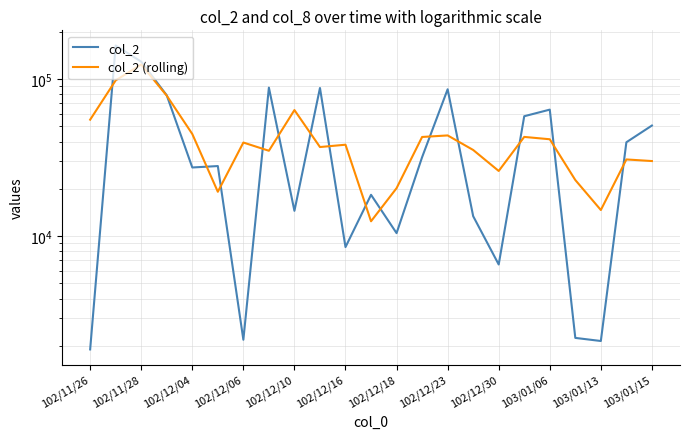

How many interior local valleys does the col_2 (rolling) series have?

6